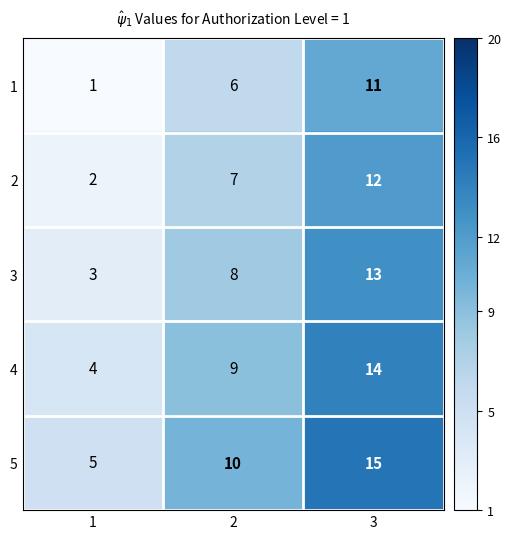

How many distinct data groups are displayed?

5